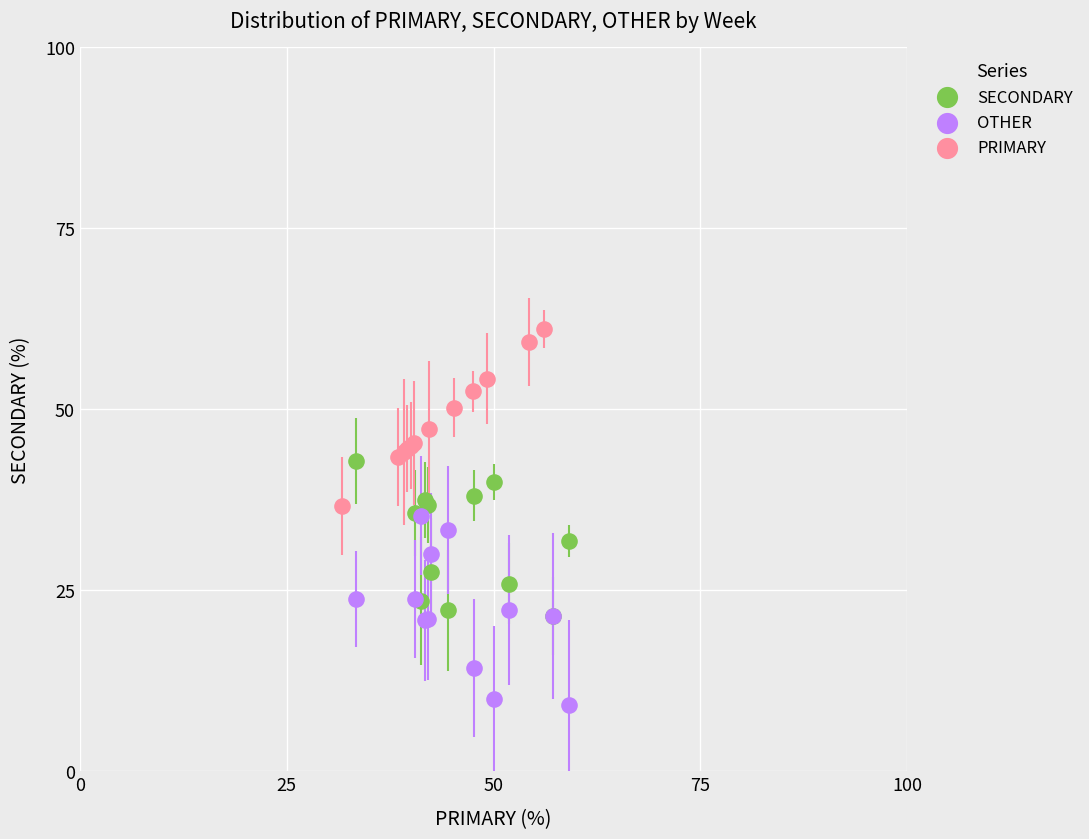

What are all the series names shown in the legend?

SECONDARY, OTHER, PRIMARY